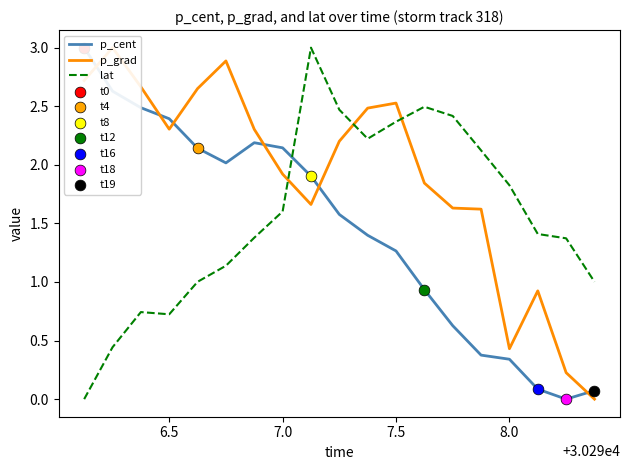

True or false: lat has a value of 1.8 at 8.0.

True